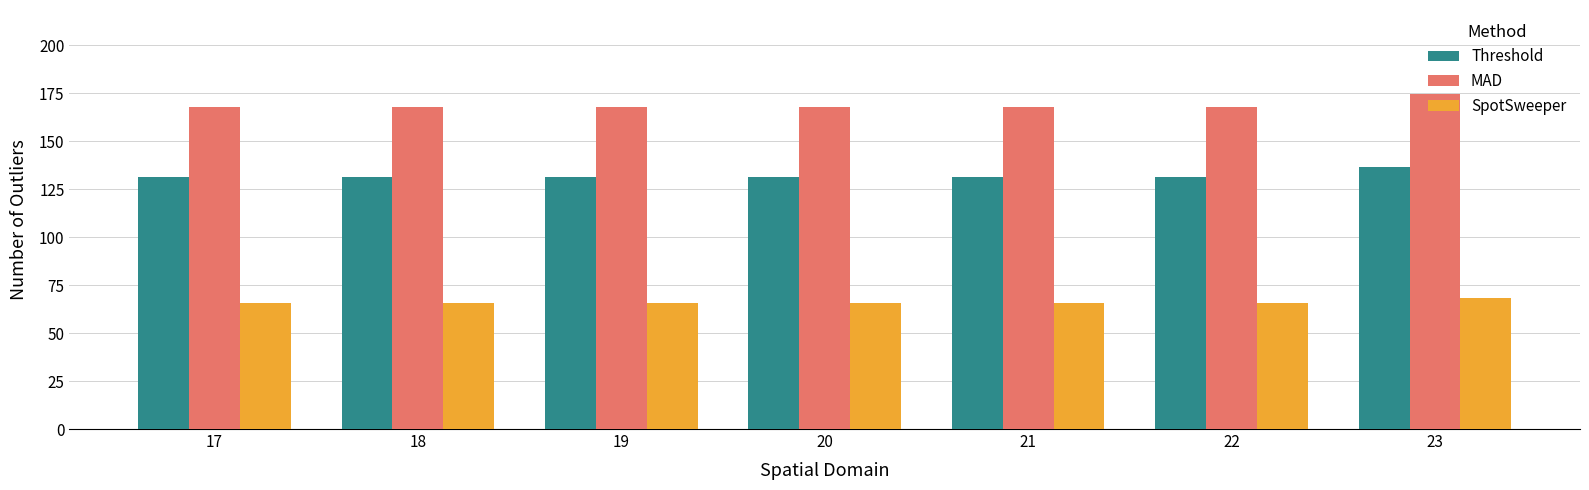

Which series has the largest total across all categories?

MAD